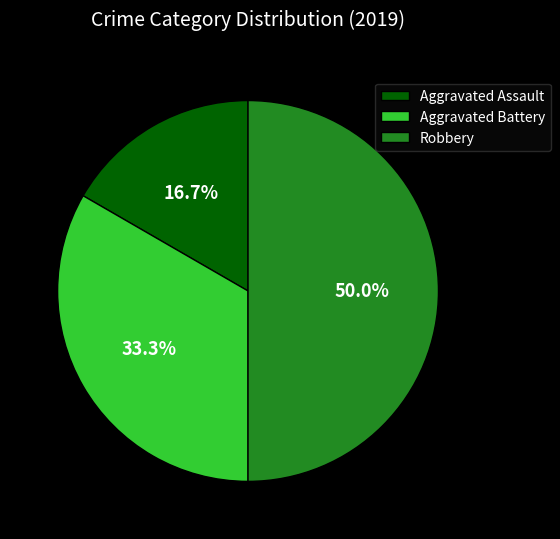

What is the largest slice in the pie chart?

Robbery